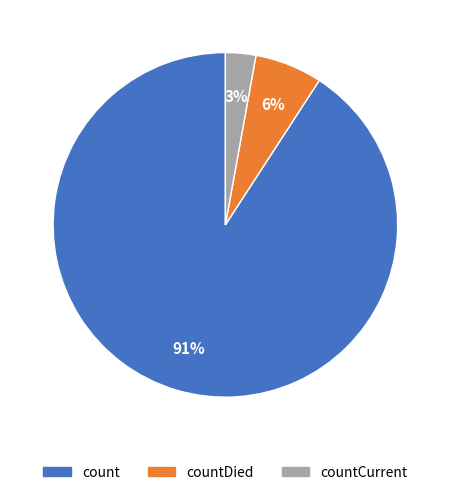

Which has a higher value, count or countCurrent?

count